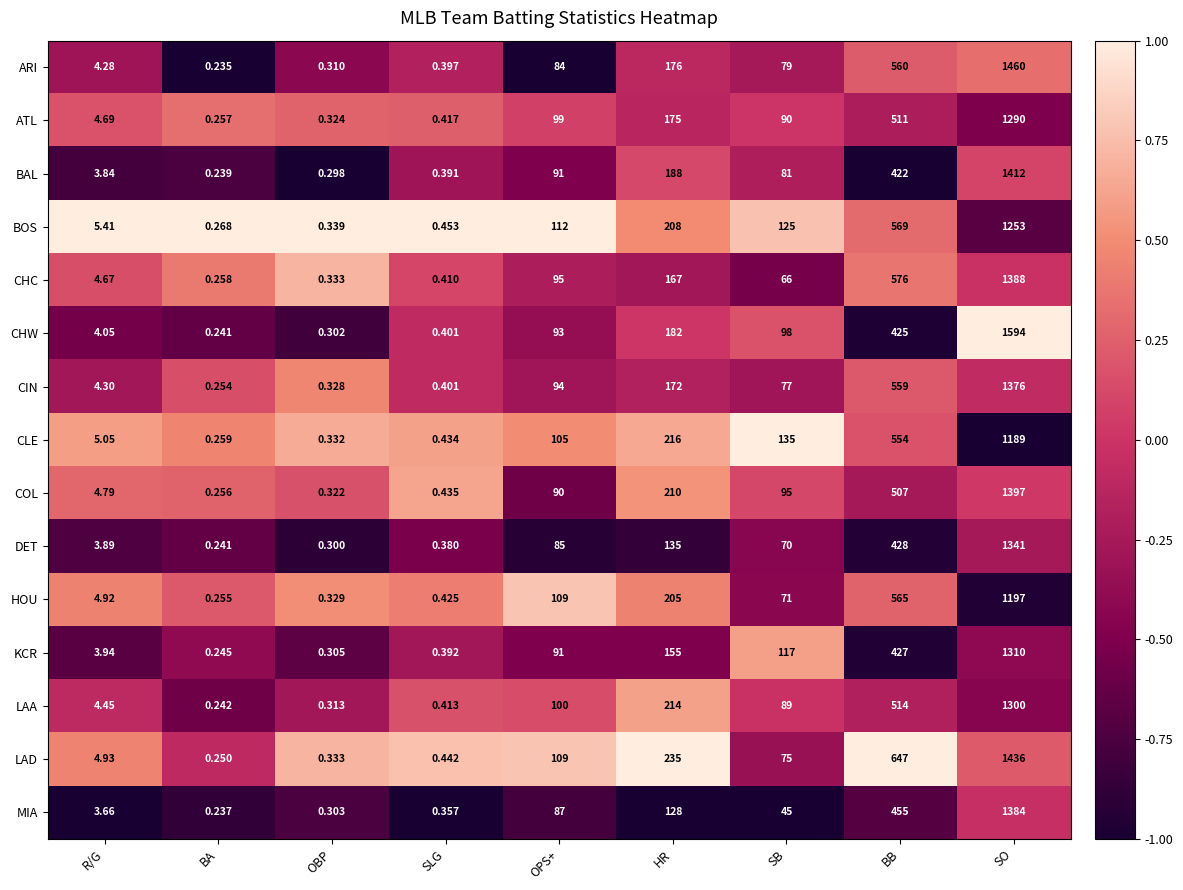

Which label corresponds to the largest value in the chart?

SO